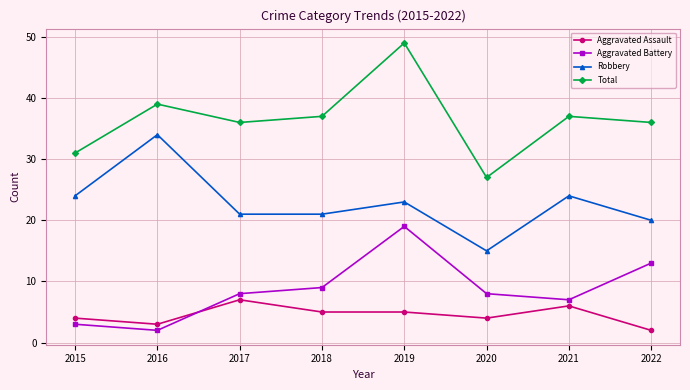

What is the difference between the maximum and minimum values in the Robbery series?

19